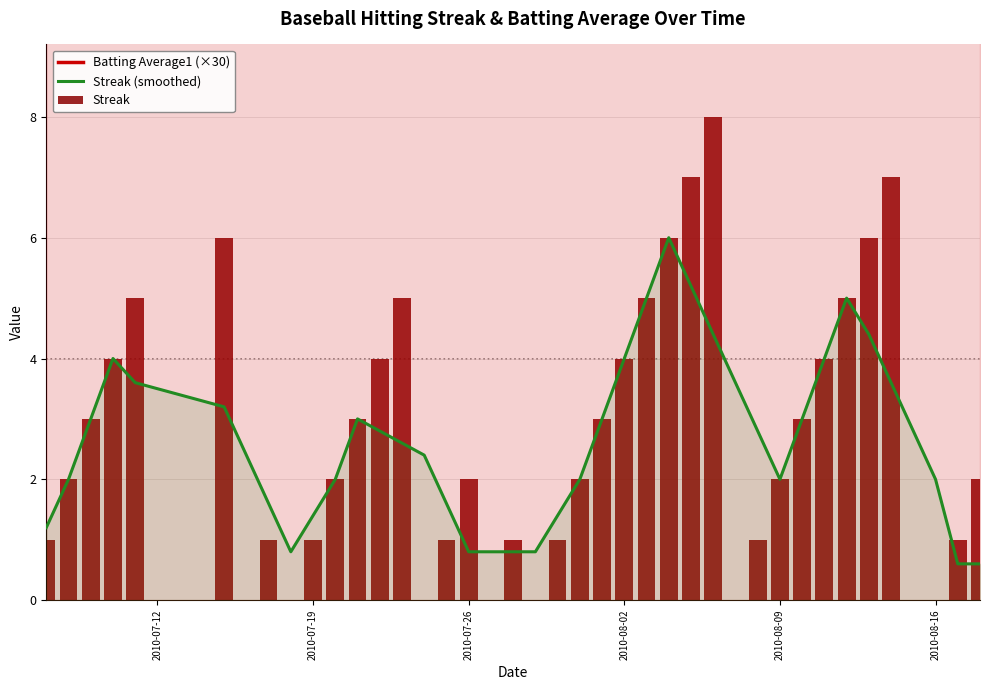

What is the difference between the maximum and second lowest values in the Streak (smoothed) series?

5.4